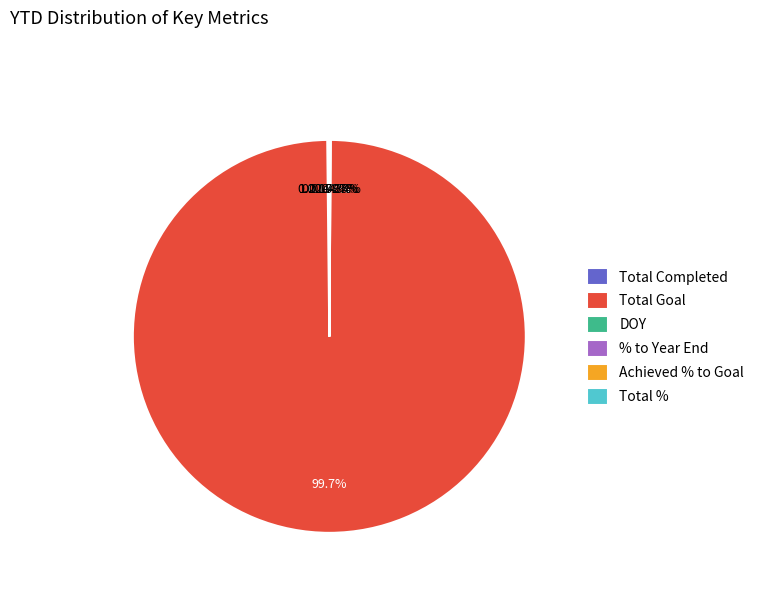

Combined, do % to Year End and DOY account for over 50%?

No